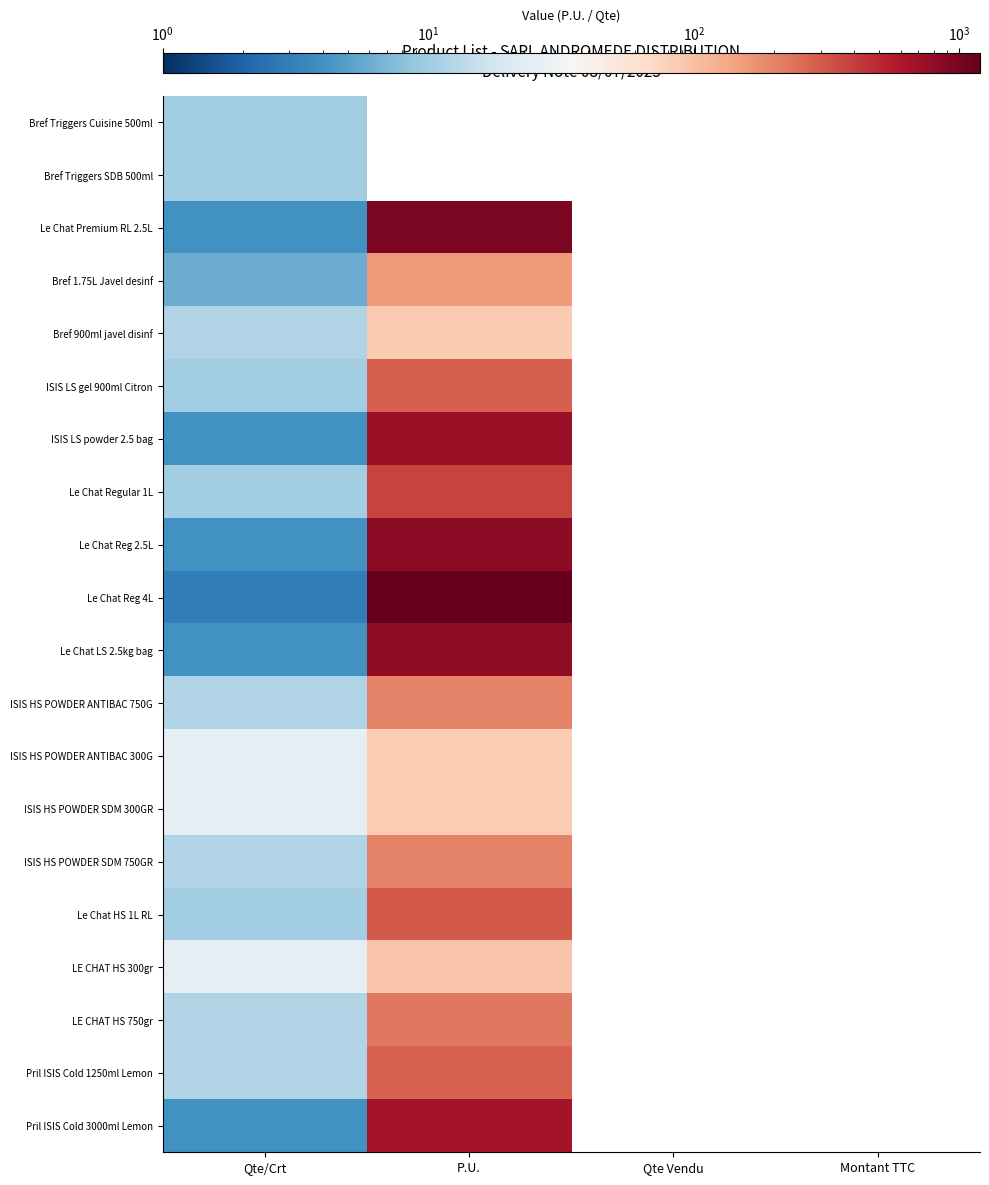

Is the value of LE CHAT HS 300gr at Qte/Crt greater than the value of Le Chat Regular 1L at Qte Vendu?

No